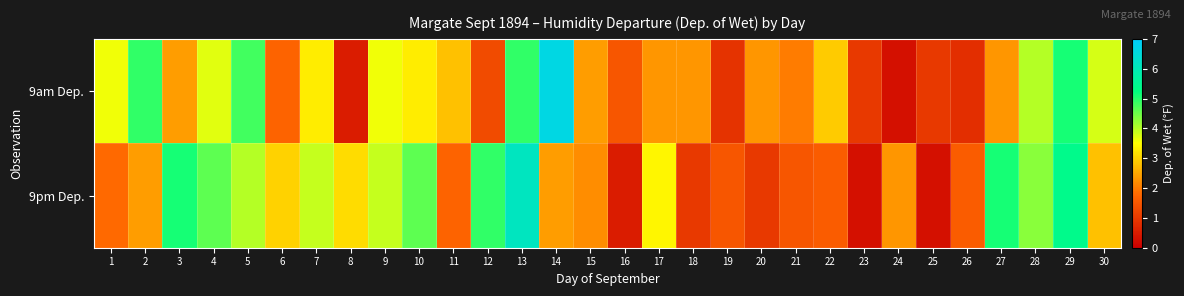

What is the total value across all series at 17?

5.7